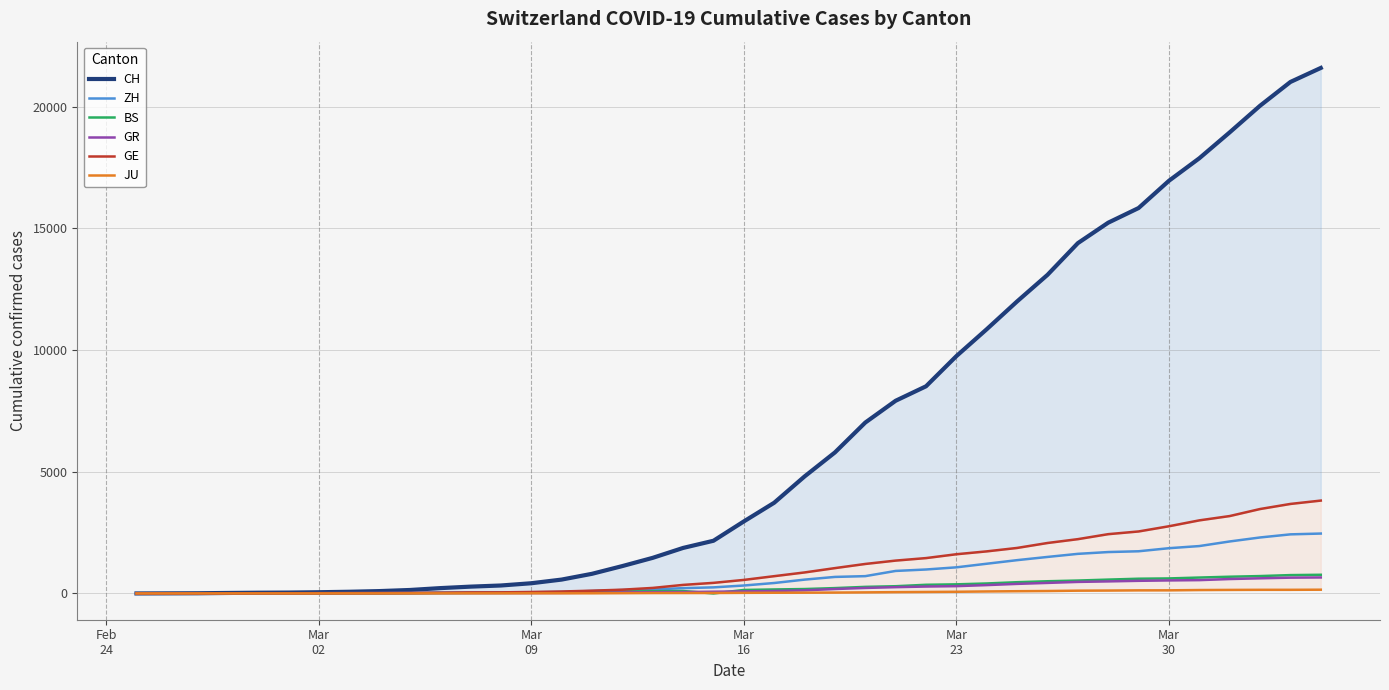

What is the highest value of the GR series?

657